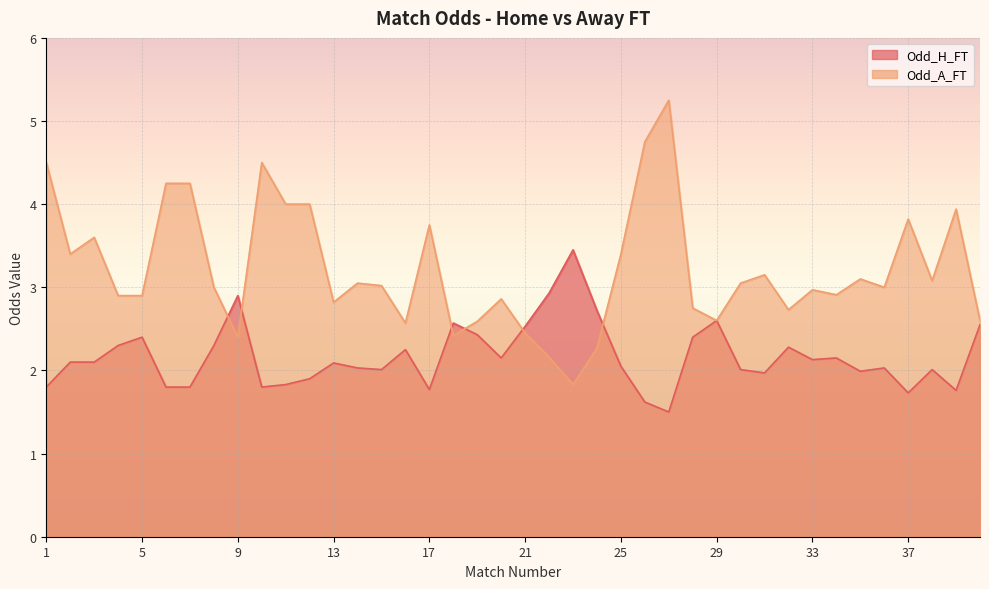

Between 15 and 1, which is larger?

15